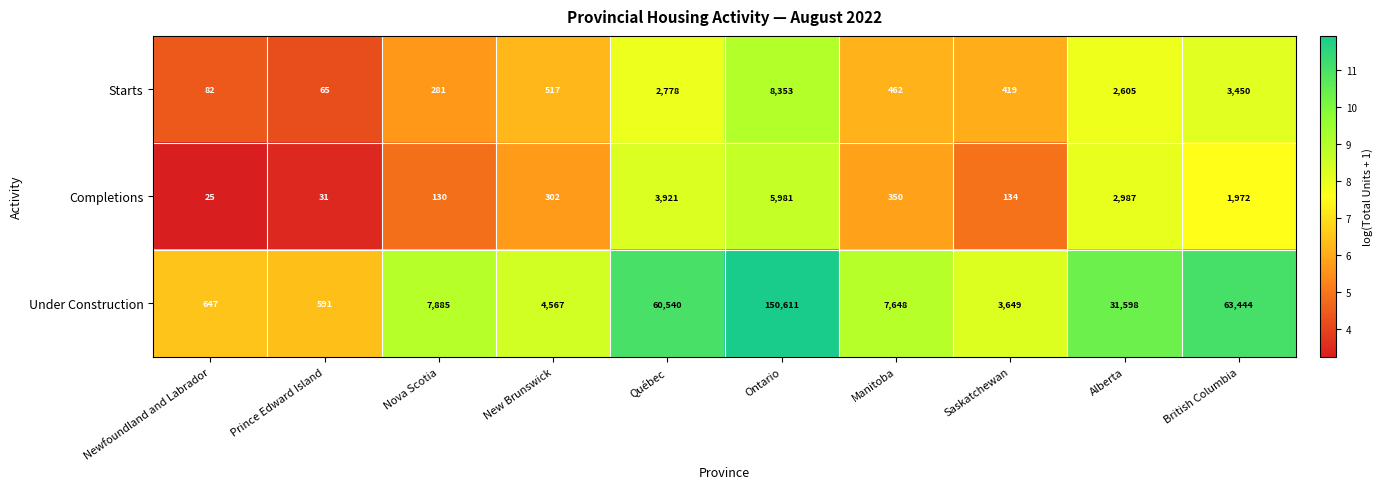

Which label corresponds to the smallest value in the chart?

Newfoundland and Labrador